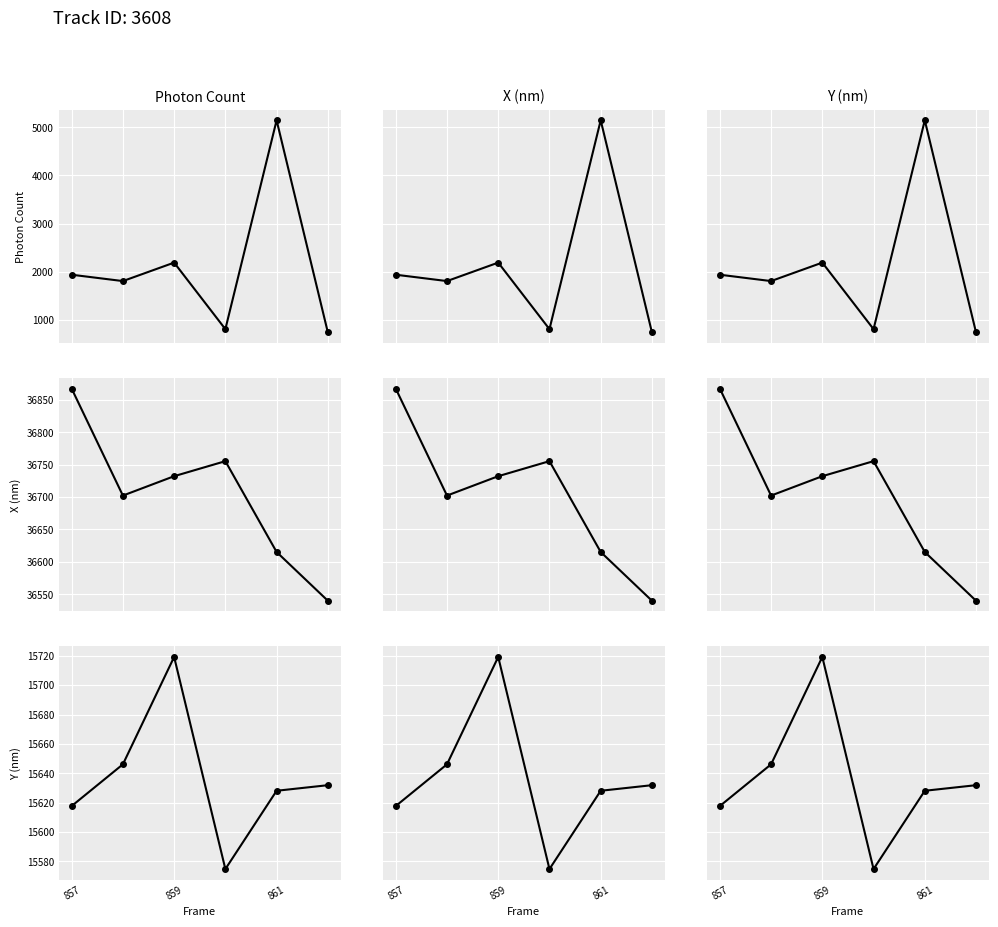

Which series has the widest spread of values?

Photon Count